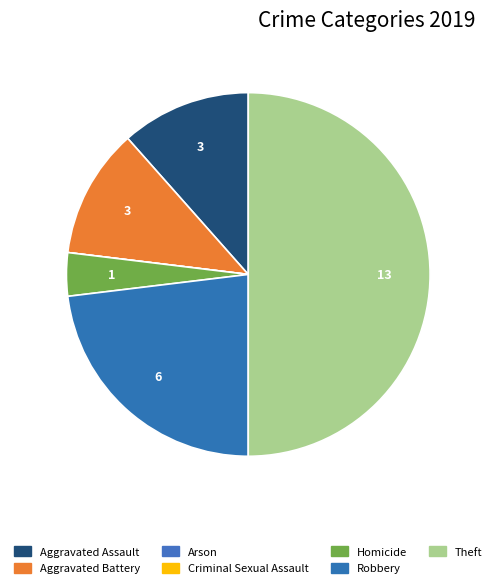

To the nearest percent, what is the average slice percentage?

14%